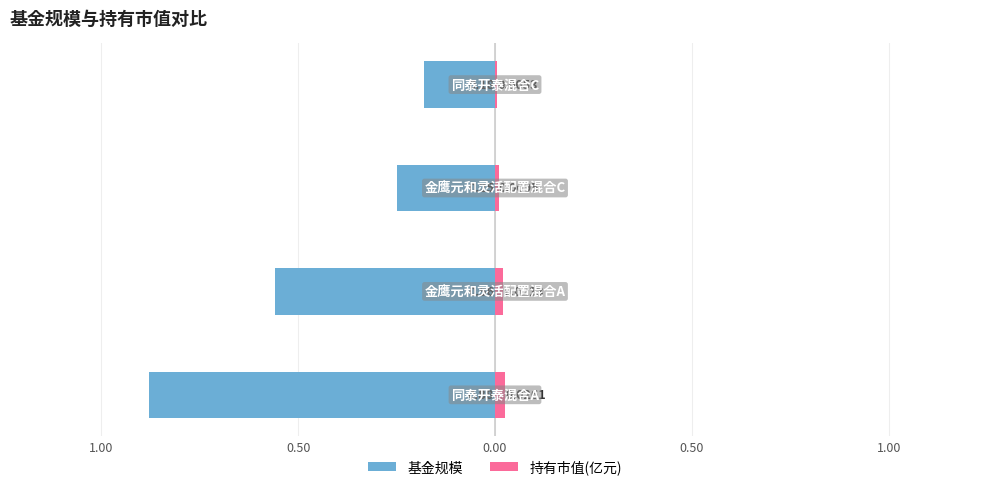

How many bars are there in total?

8